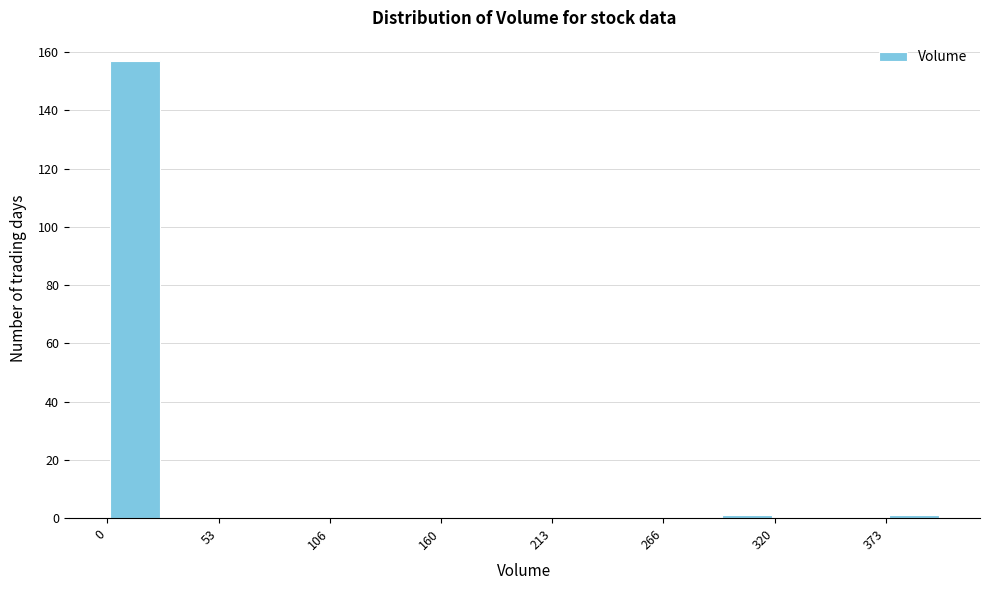

Around what value on the x-axis is the tallest bar? Give the approximate position of its centre, as read against the axis.

10